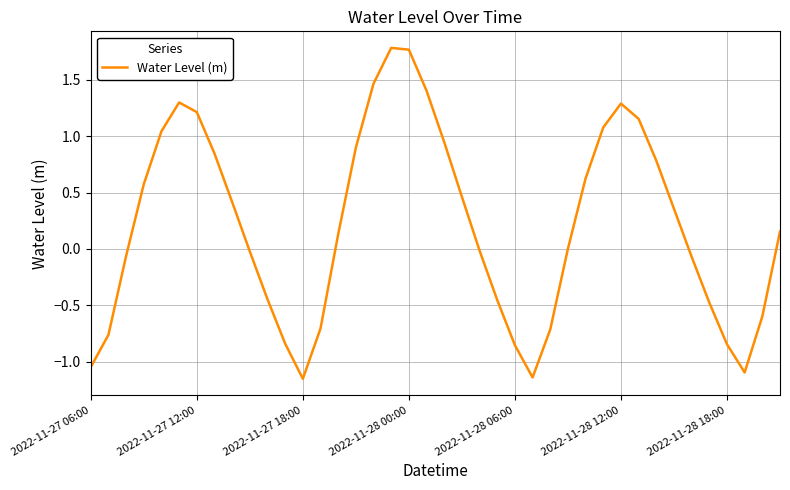

What is the difference between the maximum and minimum values?

2.9